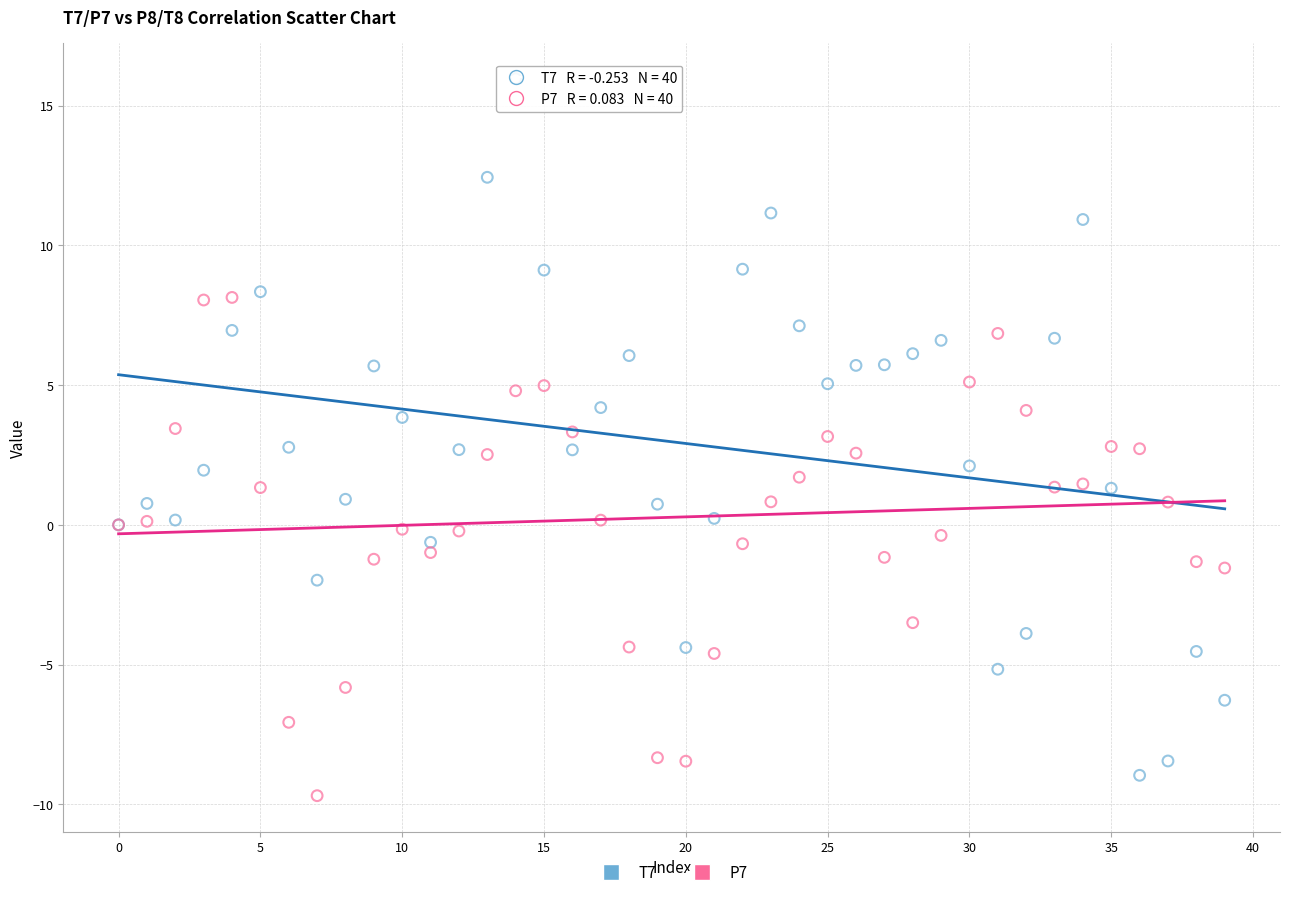

Which series reaches the minimum Y coordinate?

P7